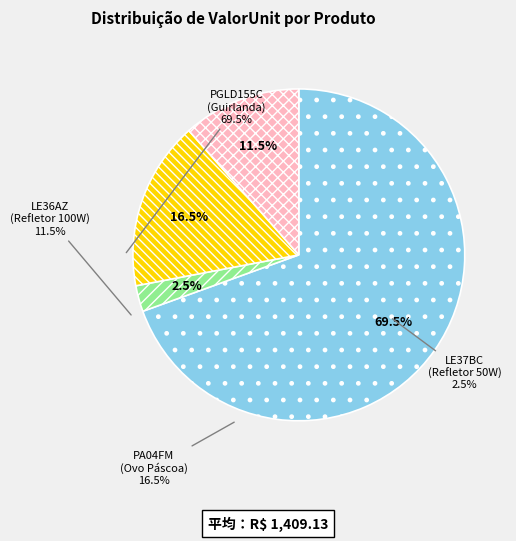

Rank the categories by value from highest to lowest.

PGLD155C (Guirlanda), PA04FM (Ovo Páscoa), LE36AZ (Refletor 100W), LE37BC (Refletor 50W)